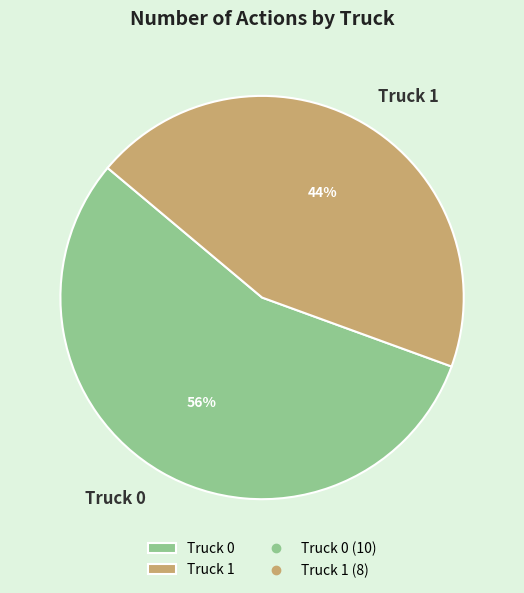

Between Truck 0 and Truck 1, which is larger?

Truck 0